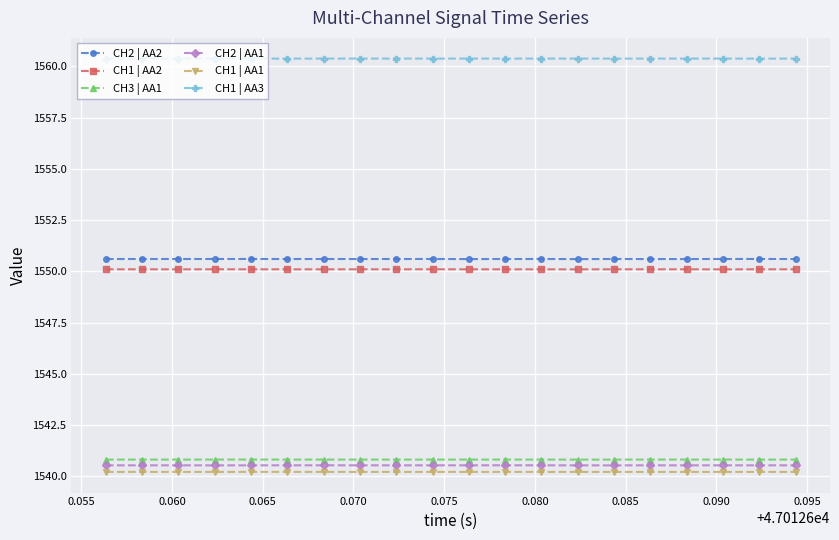

Reading left to right, what are all the values shown in this chart?

CH2 | AA2: 1550.6	1550.6	1550.6	1550.6	1550.6	1550.6	1550.6	1550.6	1550.6	1550.6	1550.6	1550.6	1550.6	1550.6	1550.6	1550.6	1550.6	1550.6	1550.6	1550.6
CH1 | AA2: 1550.1	1550.1	1550.1	1550.1	1550.1	1550.1	1550.1	1550.1	1550.1	1550.1	1550.1	1550.1	1550.1	1550.1	1550.1	1550.1	1550.1	1550.1	1550.1	1550.1
CH3 | AA1: 1540.8	1540.8	1540.8	1540.8	1540.8	1540.8	1540.8	1540.8	1540.8	1540.8	1540.8	1540.8	1540.8	1540.8	1540.8	1540.8	1540.8	1540.8	1540.8	1540.8
CH2 | AA1: 1540.5	1540.5	1540.5	1540.5	1540.5	1540.5	1540.5	1540.5	1540.5	1540.5	1540.5	1540.5	1540.5	1540.5	1540.5	1540.5	1540.5	1540.5	1540.5	1540.5
CH1 | AA1: 1540.2	1540.2	1540.2	1540.2	1540.2	1540.2	1540.2	1540.2	1540.2	1540.2	1540.2	1540.2	1540.2	1540.2	1540.2	1540.2	1540.2	1540.2	1540.2	1540.2
CH1 | AA3: 1560.4	1560.4	1560.4	1560.4	1560.4	1560.4	1560.4	1560.4	1560.4	1560.4	1560.4	1560.4	1560.4	1560.4	1560.4	1560.4	1560.4	1560.4	1560.4	1560.4